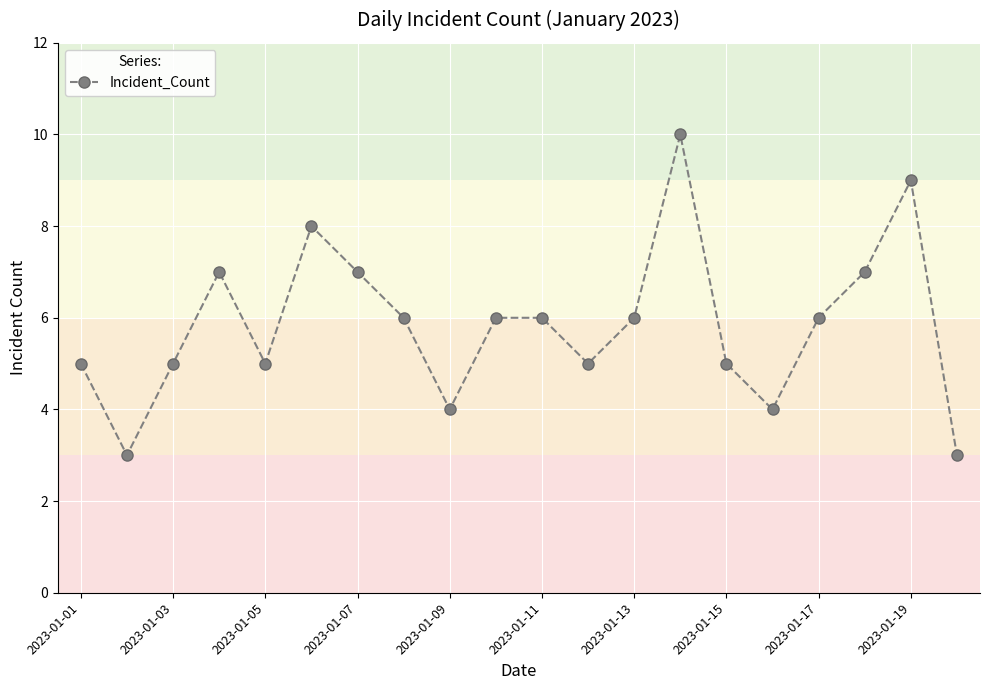

What is the greatest value displayed?

10